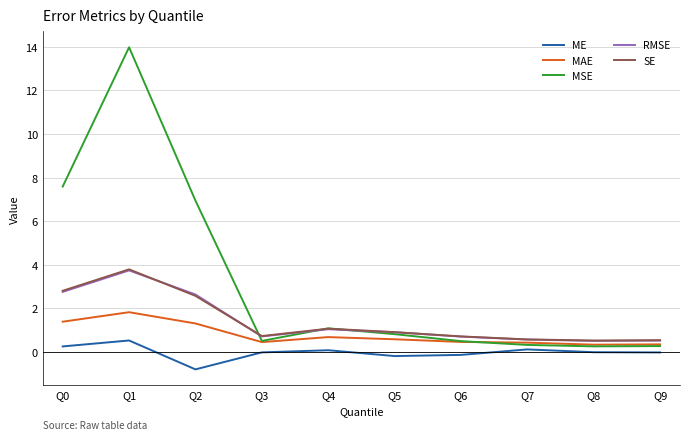

At how many categories does at least one series exceed 1?

4